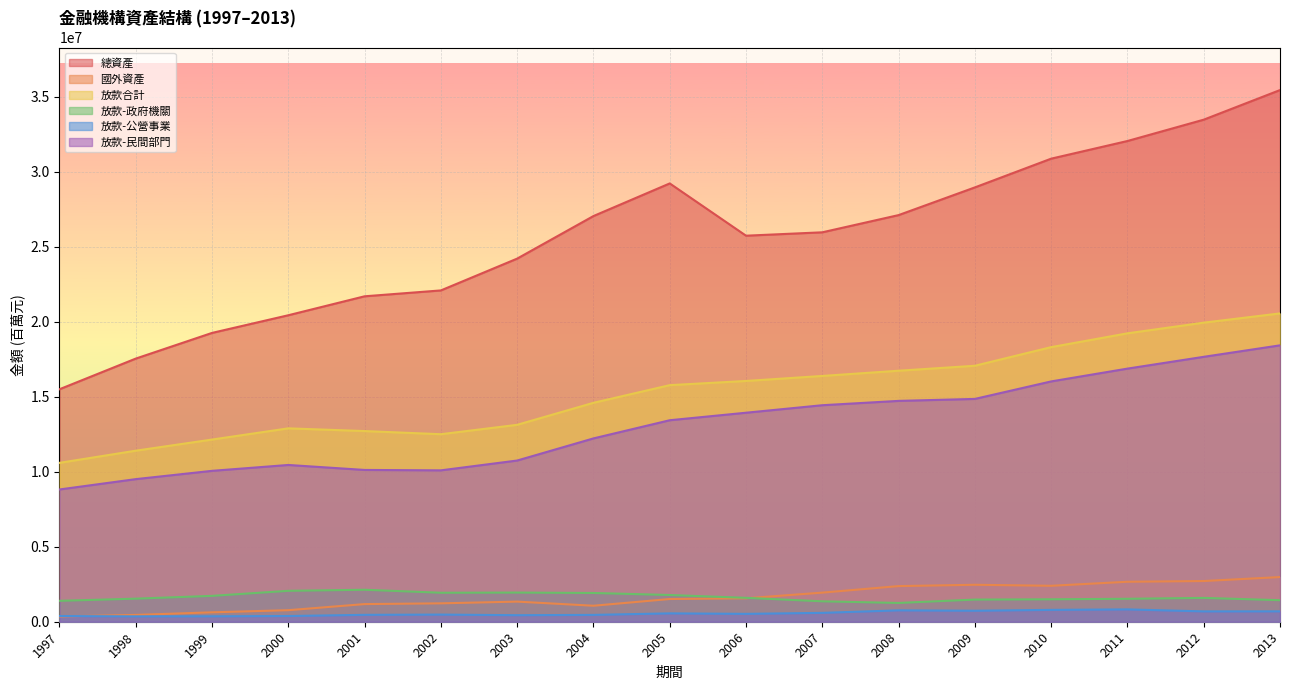

What is the total value across all series at 2002?

48330161